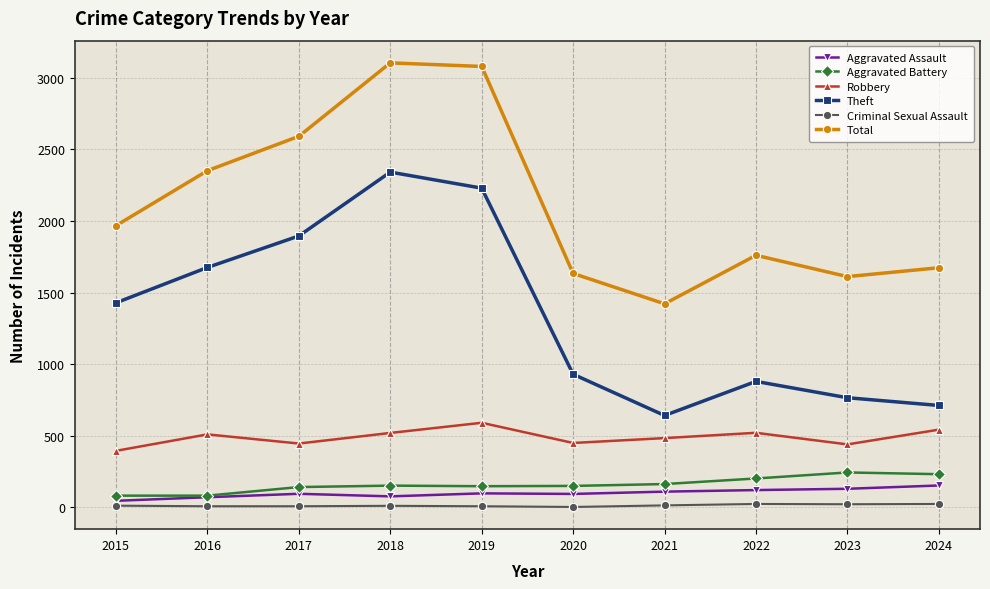

True or false: Robbery and Criminal Sexual Assault cross at least once.

False